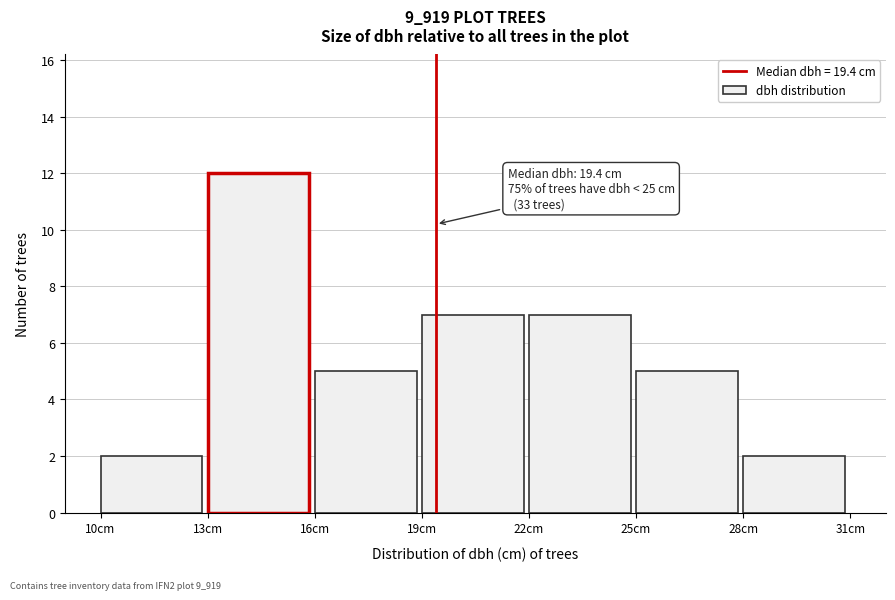

Which range on the x-axis has the tallest bar?

13 to 16